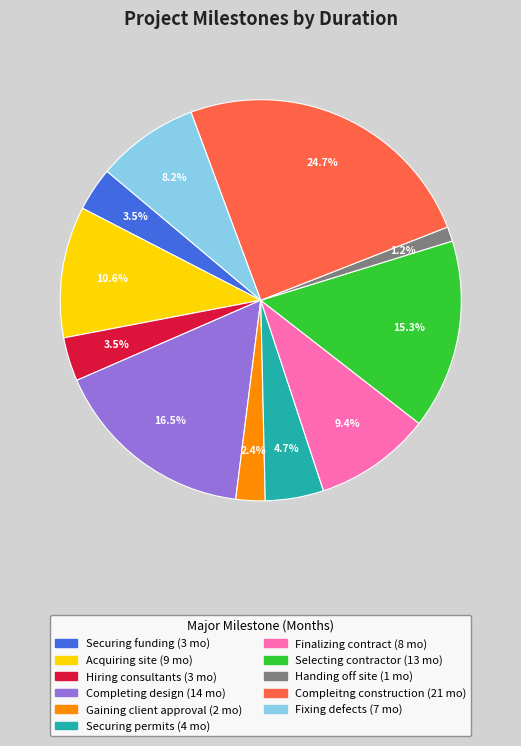

Which category has the smallest portion of the pie?

Handing off site